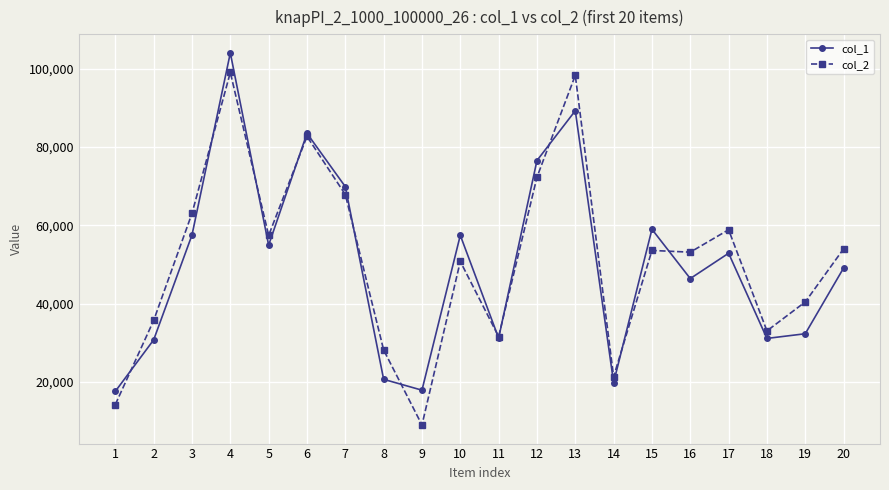

Rank the series at 13 from highest to lowest value.

col_2, col_1